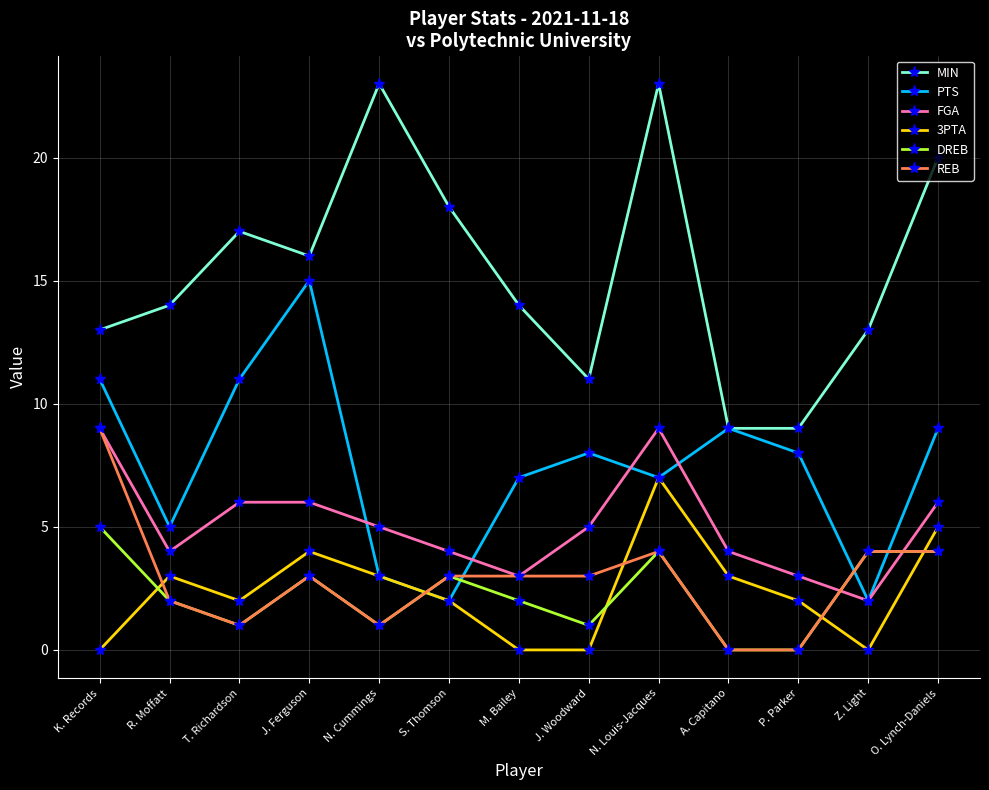

What is the difference between the PTS values at P. Parker and A. Capitano?

1